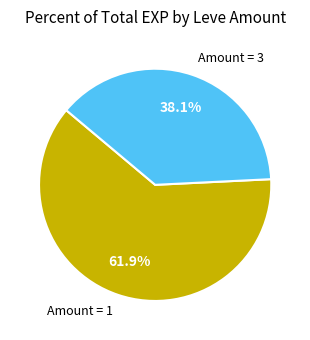

Does Amount = 1 account for over 50% of the chart?

Yes